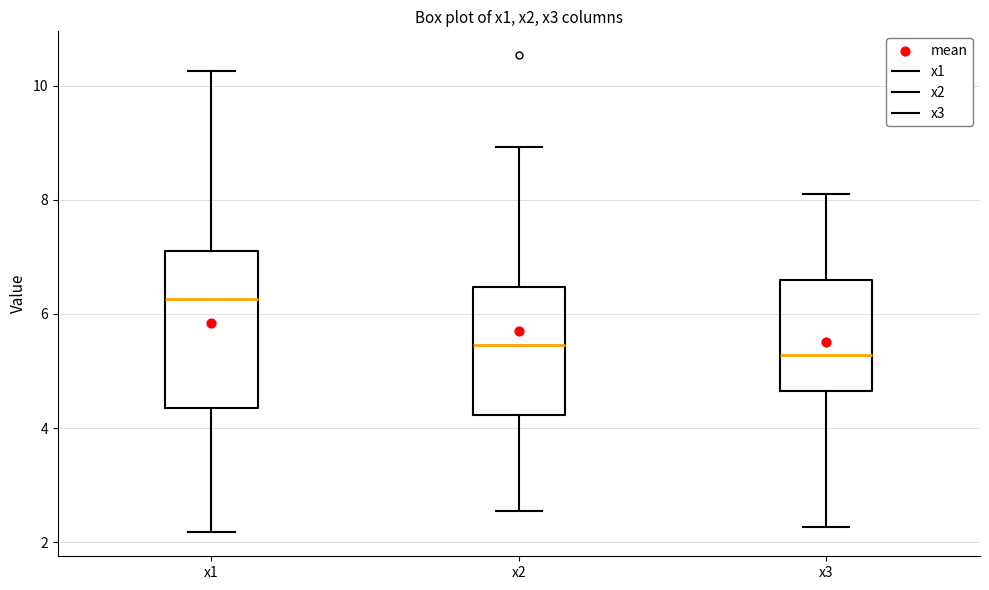

Where does the upper whisker of the box for x1 end on the y-axis? The values are not printed on the chart, so give them approximately, as read against the axis.

10.2